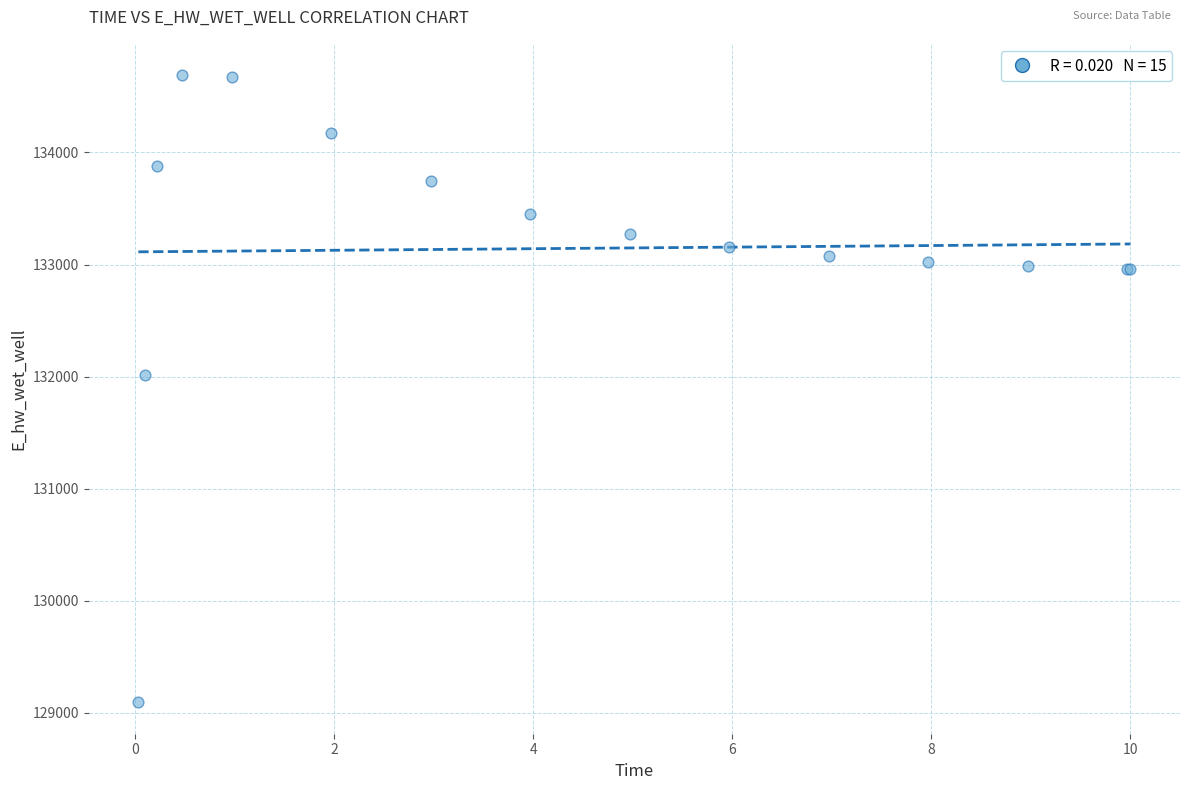

What Y value in the scatter plot is closest to 131891?

132013.3